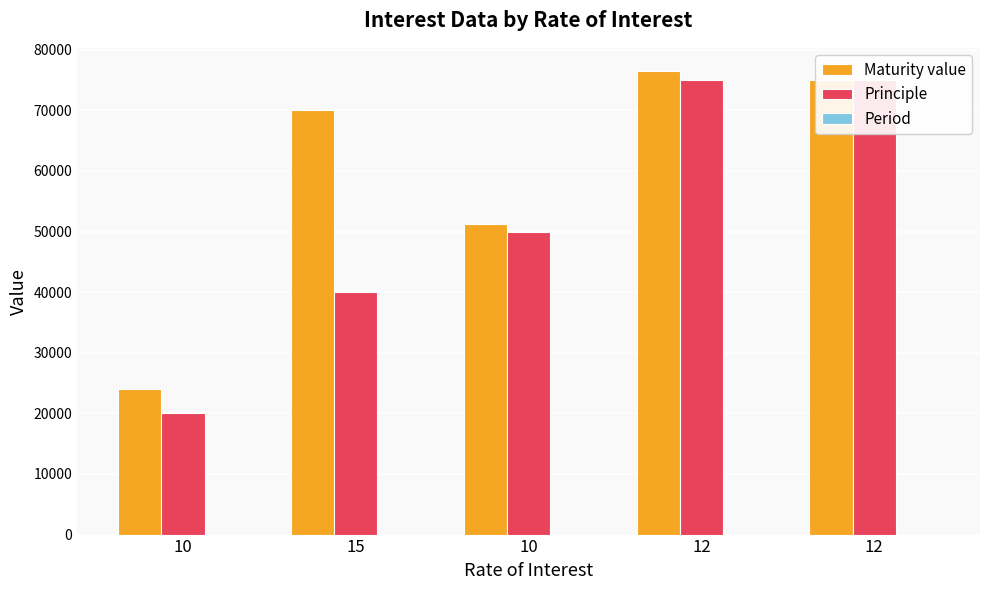

Reading right to left, list all the values displayed in this chart.

Maturity value: 12=75045.3	12=76500.0	10=51250.0	15=70000.0	10=24000.0
Principle: 12=75000.0	12=75000.0	10=50000.0	15=40000.0	10=20000.0
Period: 12=2.0	12=2.0	10=3.0	15=5.0	10=2.0